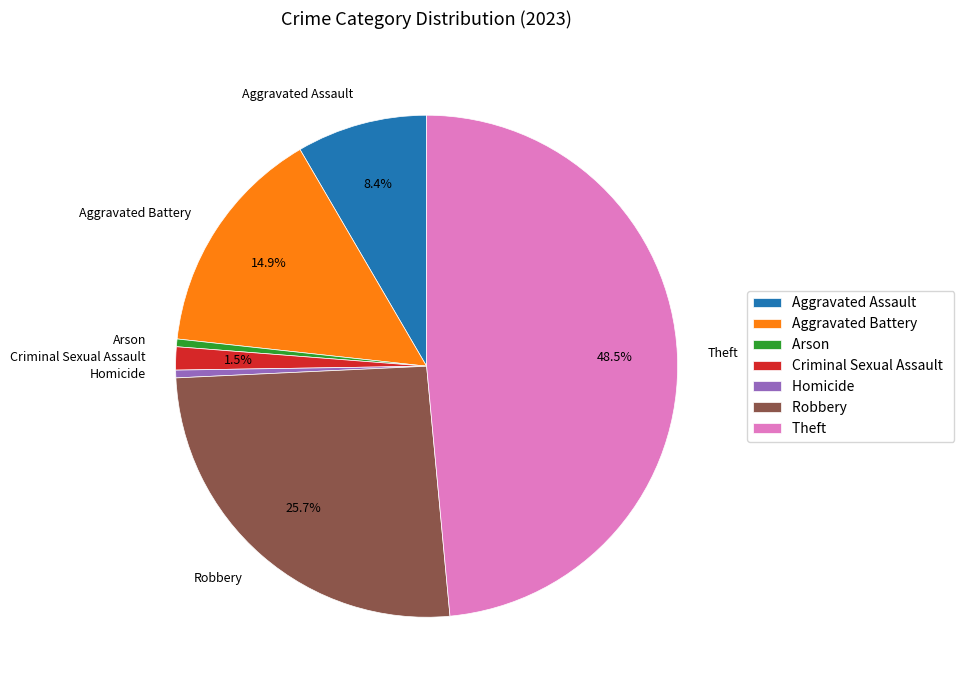

What portion of the pie excludes Theft?

51.5%